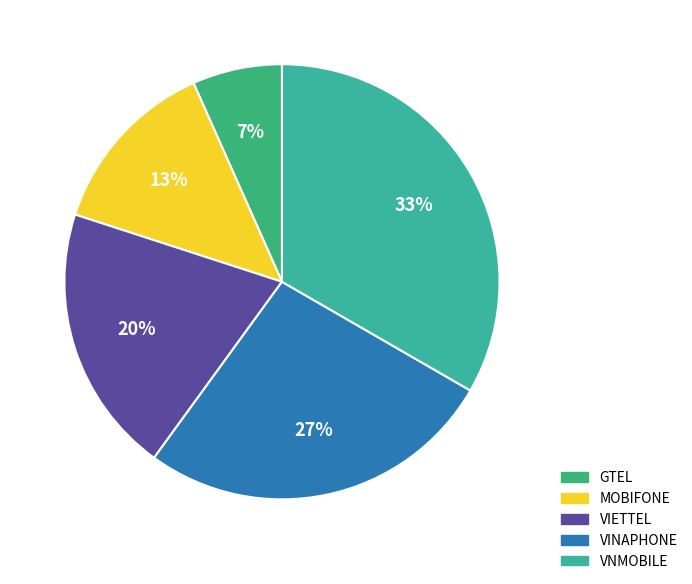

To the nearest percent, what percentage of the pie is VIETTEL?

20%